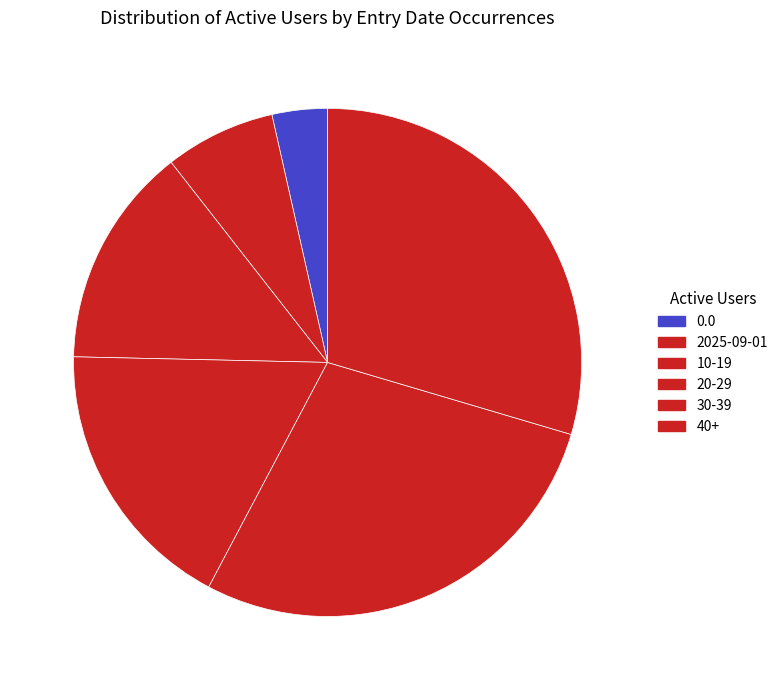

To the nearest percent, what is the difference between the largest and smallest slice percentages?

26%